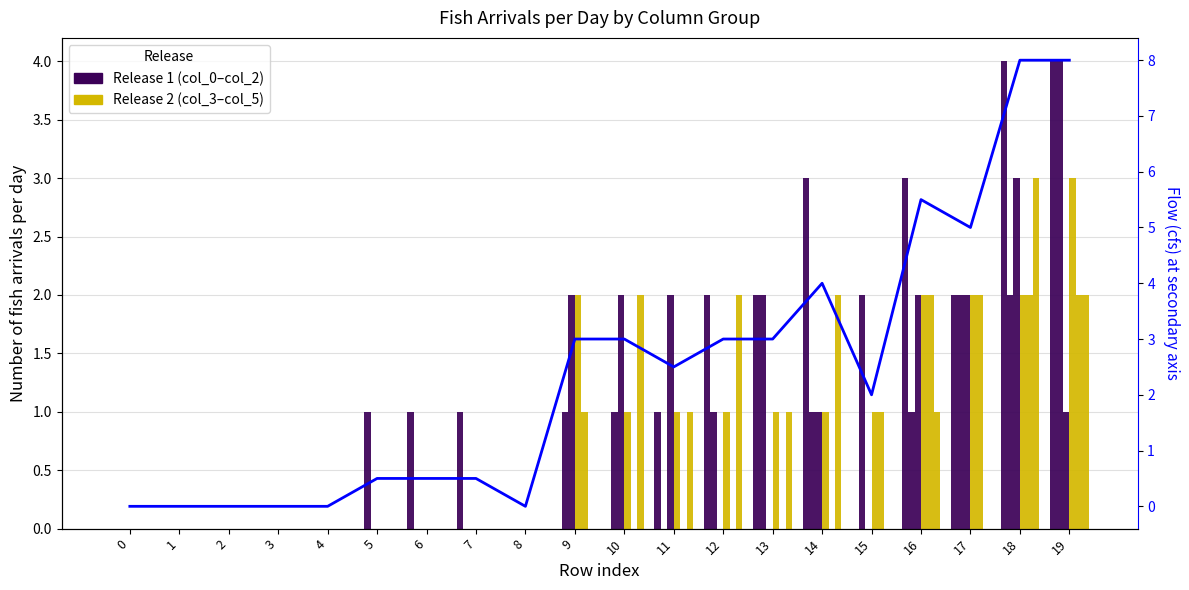

Are the bars horizontal?

No